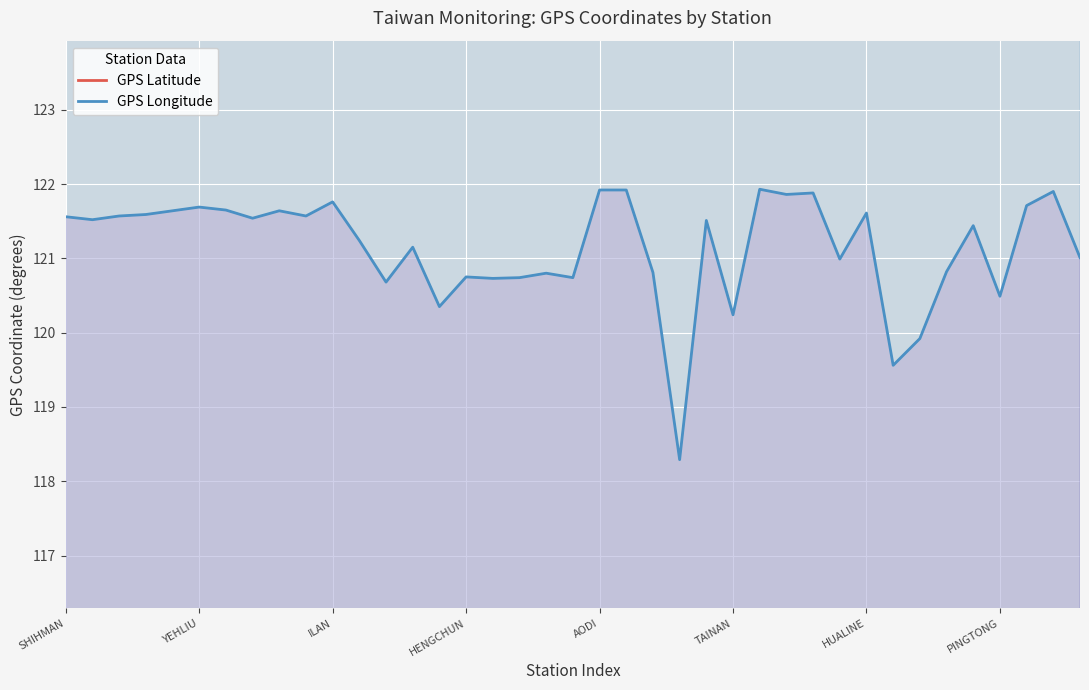

True or false: GPS Latitude and GPS Longitude cross at least once.

False